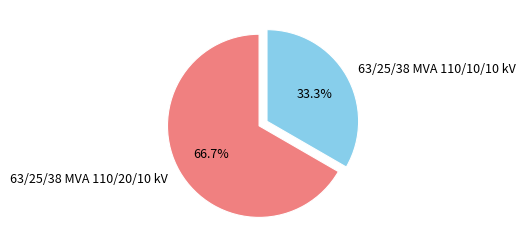

The 63/25/38 MVA 110/10/10 kV slice represents 25% of the pie. True or false?

False